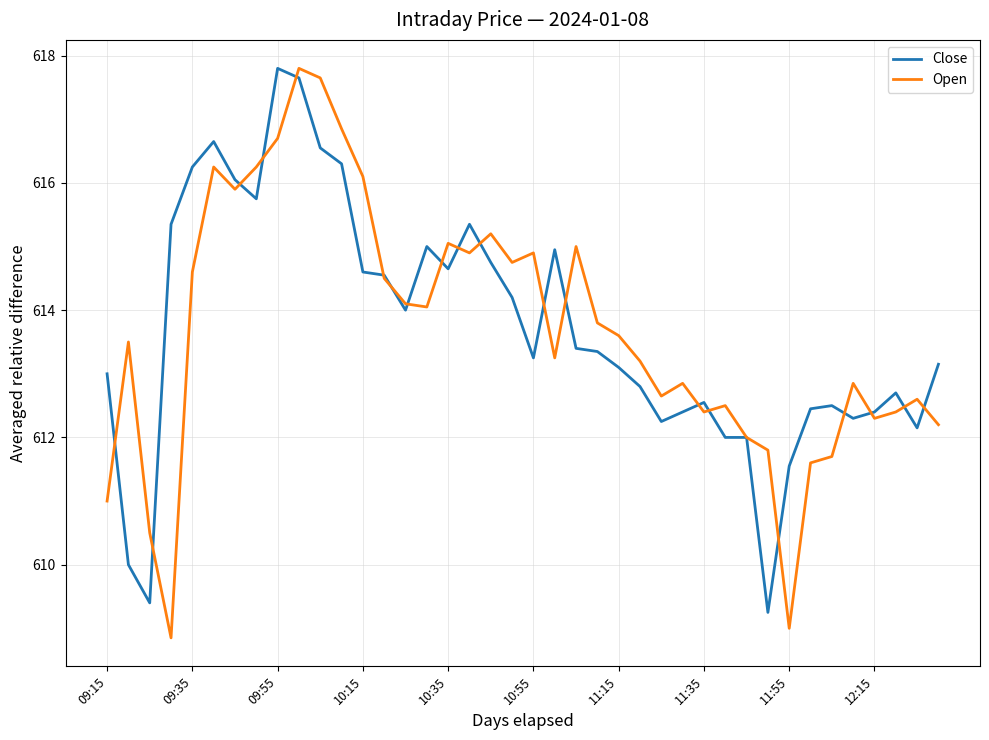

What is the maximum value shown in the chart?

617.8